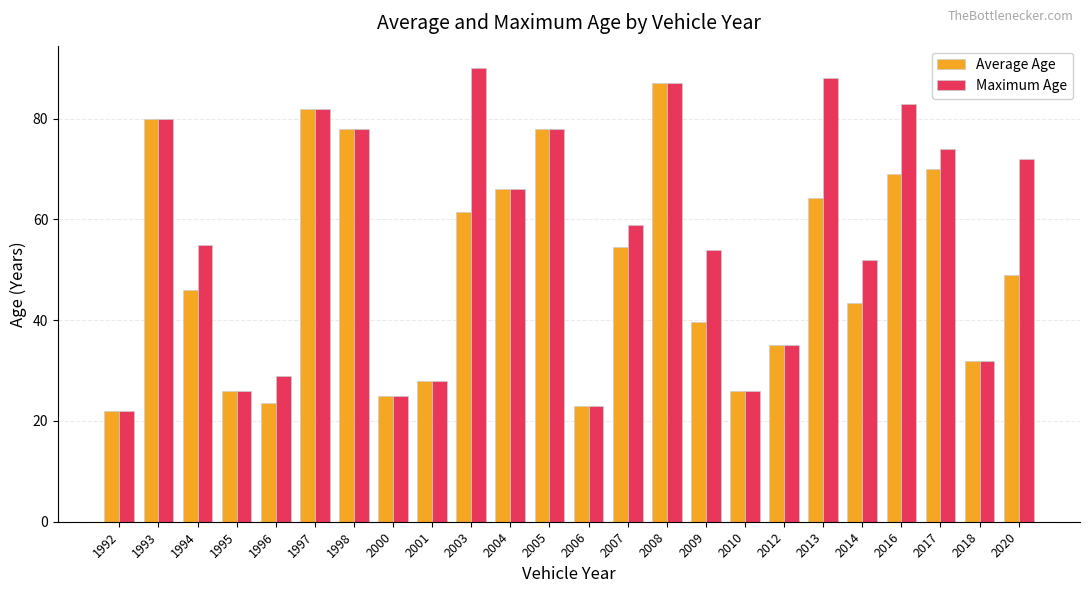

At which label does Average Age reach its peak?

2008